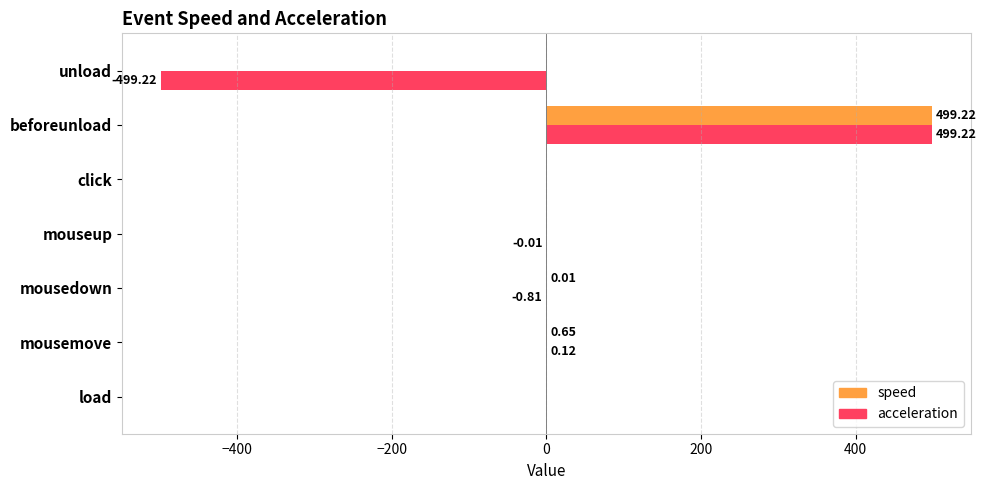

What is the sum of all speed values?

499.9